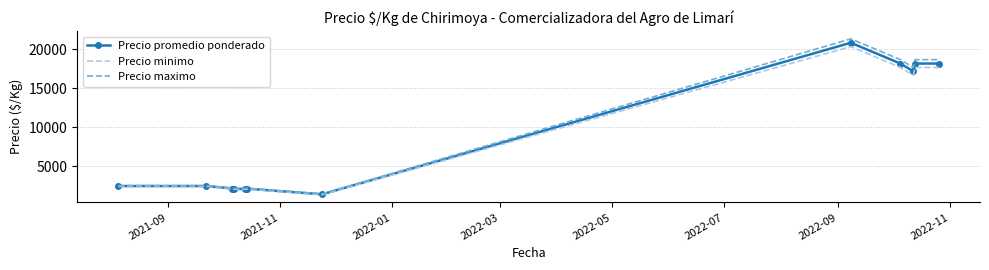

What is the lowest value of the Precio maximo series?

1440.0